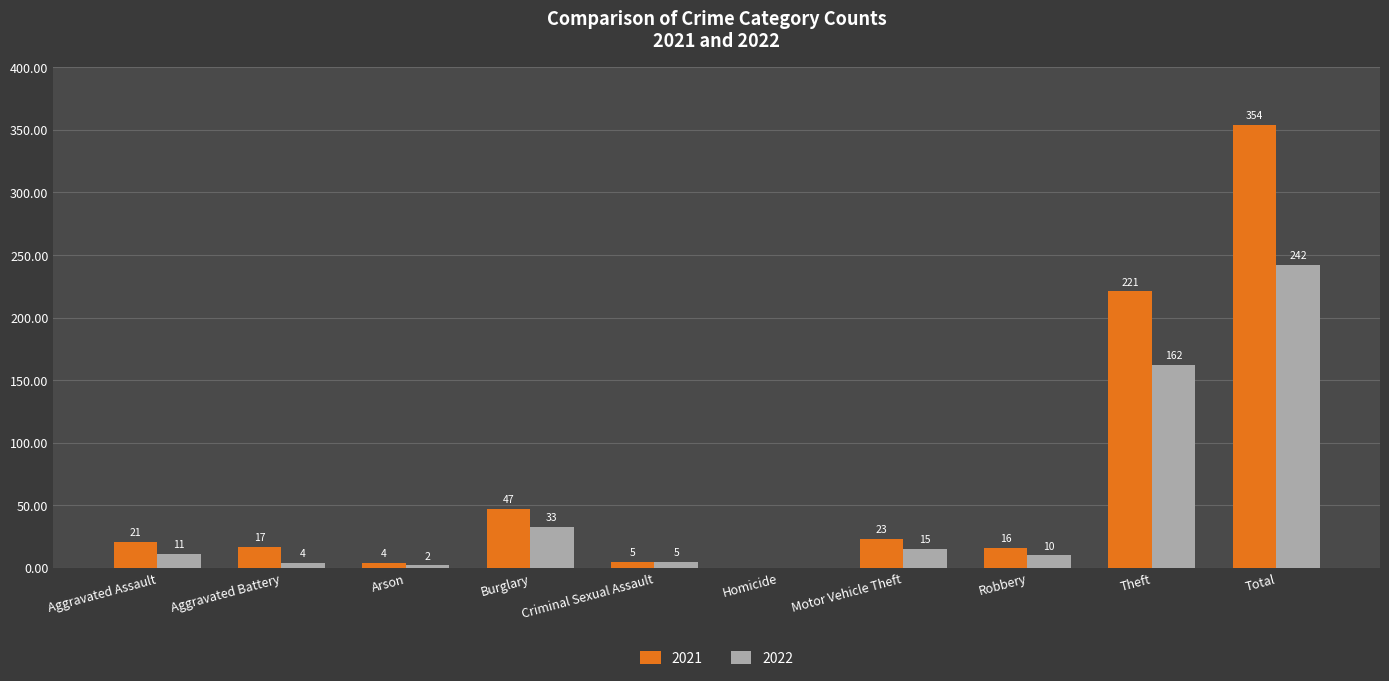

Which series has the widest spread of values?

2021